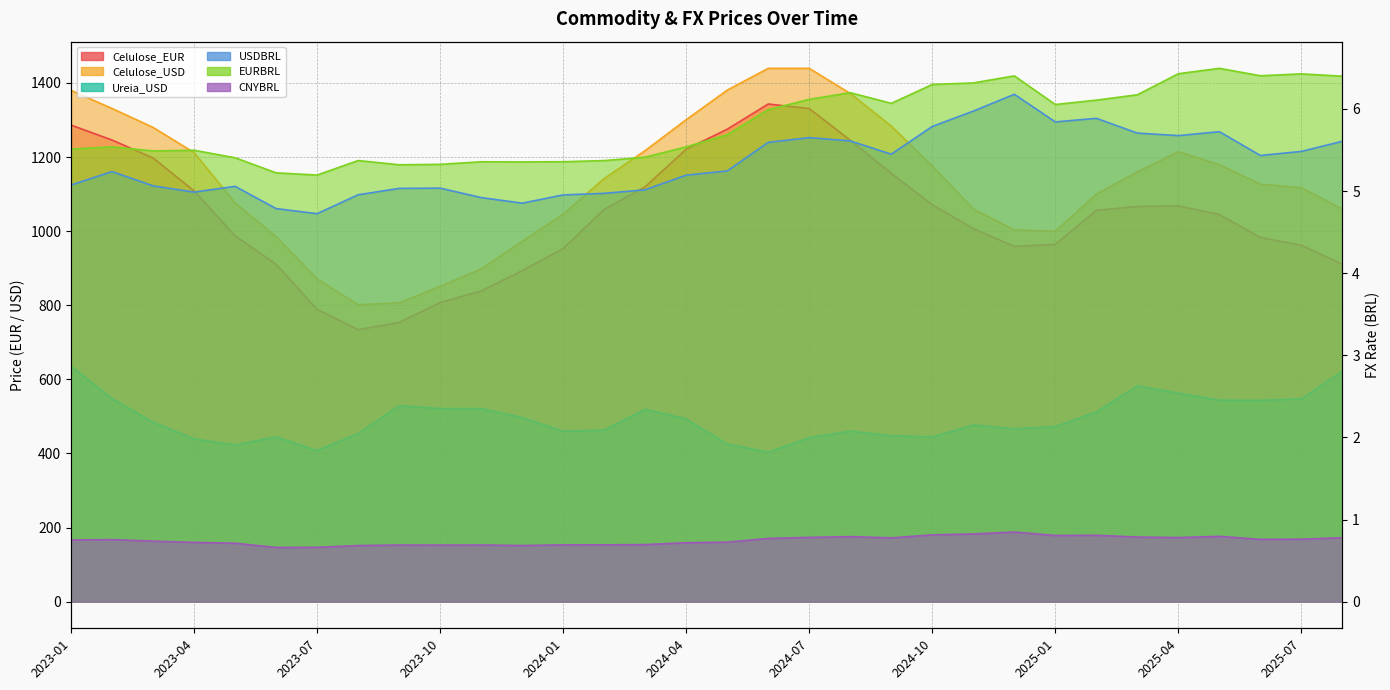

At which category is the sum across all series the highest?

2023-01